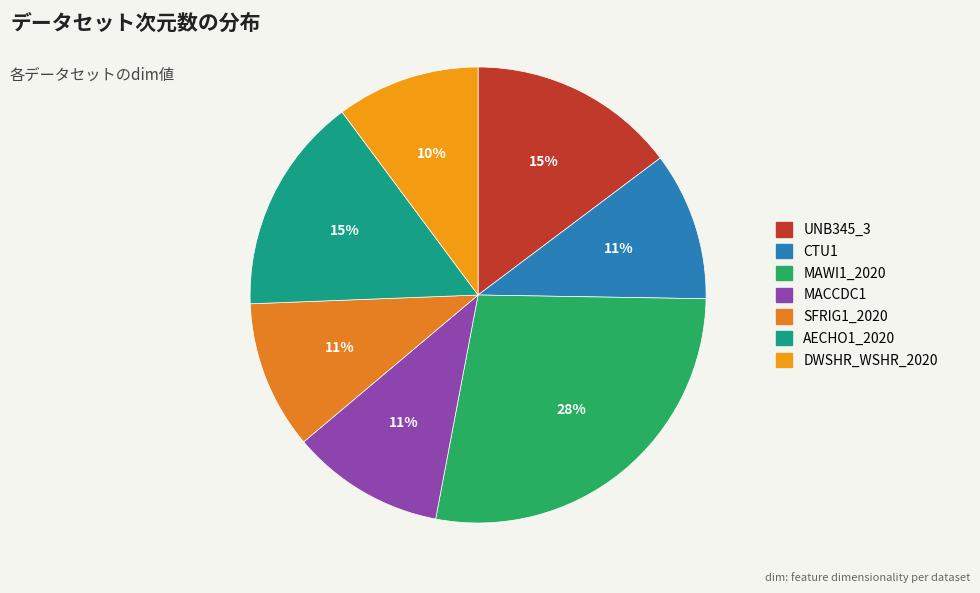

What is the change in value from CTU1 to DWSHR_WSHR_2020?

-1